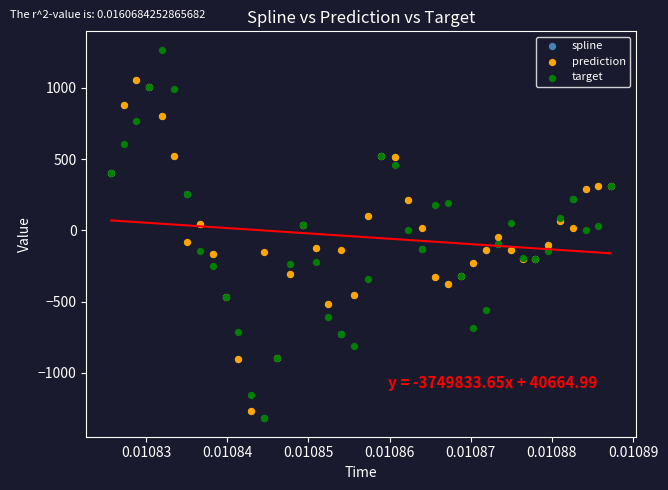

Which series has the widest spread of Y values?

target